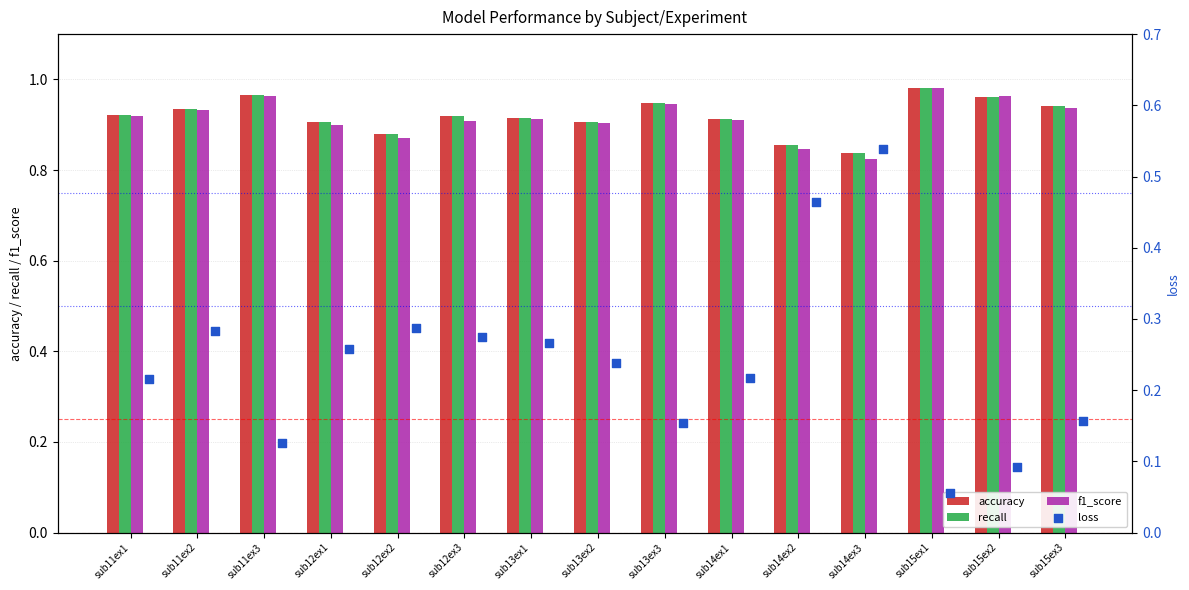

Which series reaches the maximum Y coordinate?

f1_score